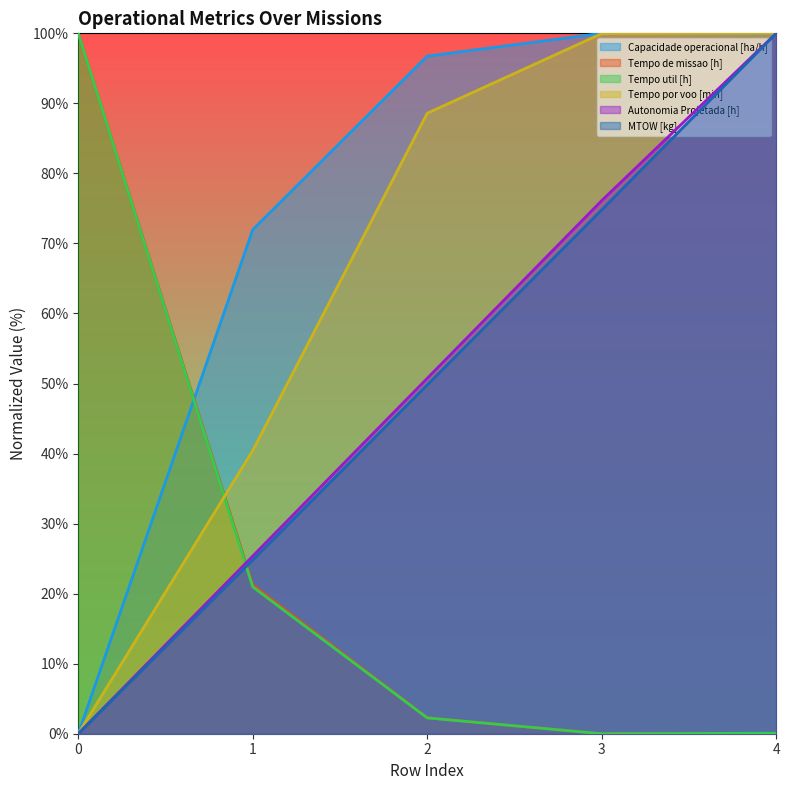

How many values in the Tempo por voo [min] series are below 88?

2